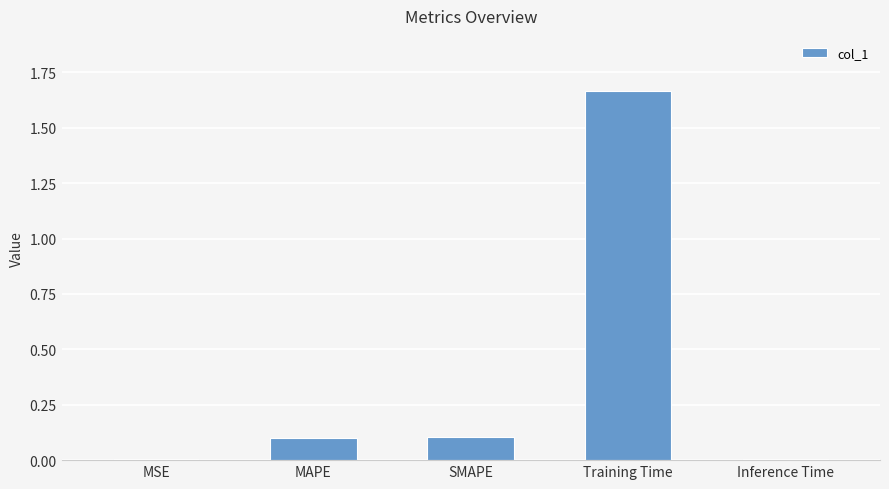

The value at MSE is 0.0. True or false?

True